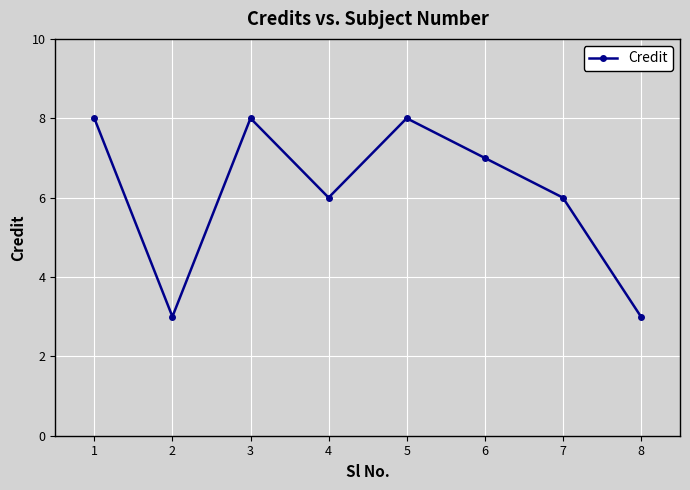

Reading left to right, extract all data points from this chart.

1=8	2=3	3=8	4=6	5=8	6=7	7=6	8=3